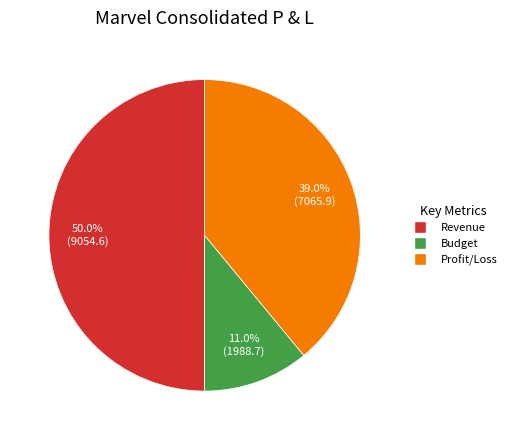

Which category has the smallest portion of the pie?

Budget